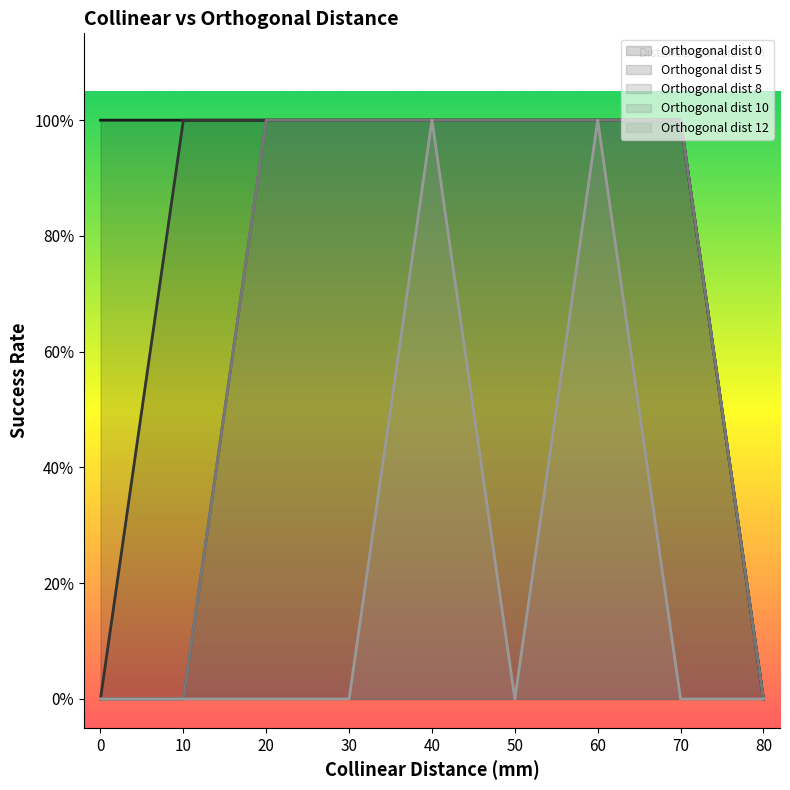

The Orthogonal dist 8 series shows 1 at 60. True or false?

True